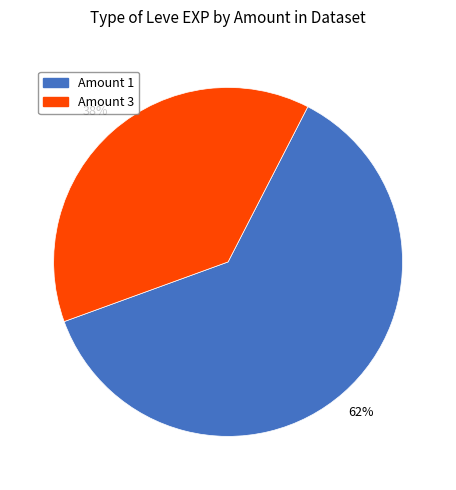

Which slice is the smallest?

Amount 3